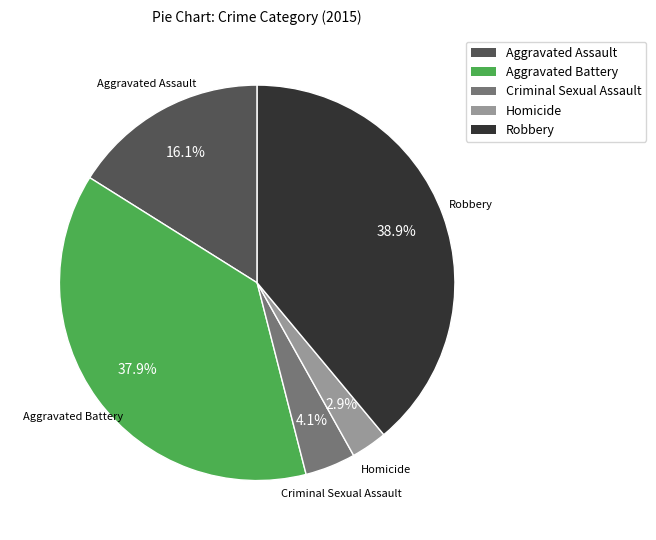

Which has a higher value, Aggravated Assault or Aggravated Battery?

Aggravated Battery